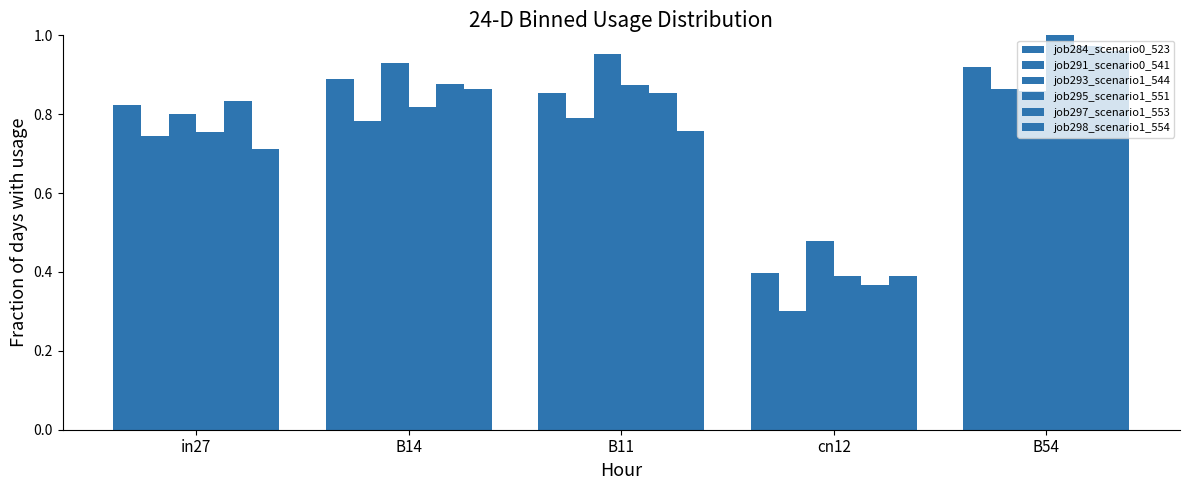

Reading right to left, what are all the values shown in this chart?

job284_scenario0_523: 0.9	0.4	0.9	0.9	0.8
job291_scenario0_541: 0.9	0.3	0.8	0.8	0.7
job293_scenario1_544: 0.9	0.5	1.0	0.9	0.8
job295_scenario1_551: 1.0	0.4	0.9	0.8	0.8
job297_scenario1_553: 1.0	0.4	0.9	0.9	0.8
job298_scenario1_554: 1.0	0.4	0.8	0.9	0.7